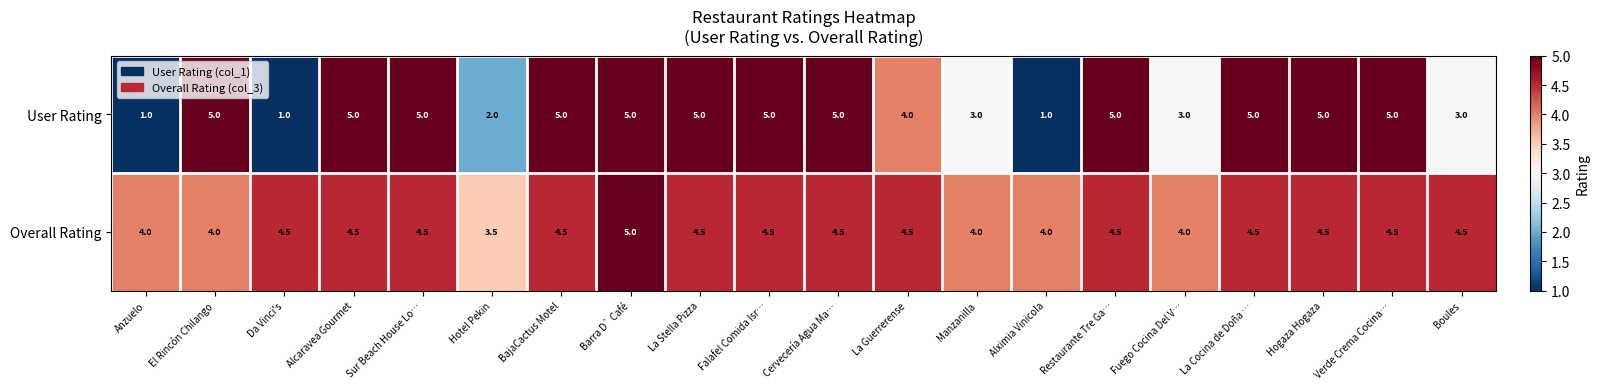

What is the minimum value for Overall Rating?

3.5